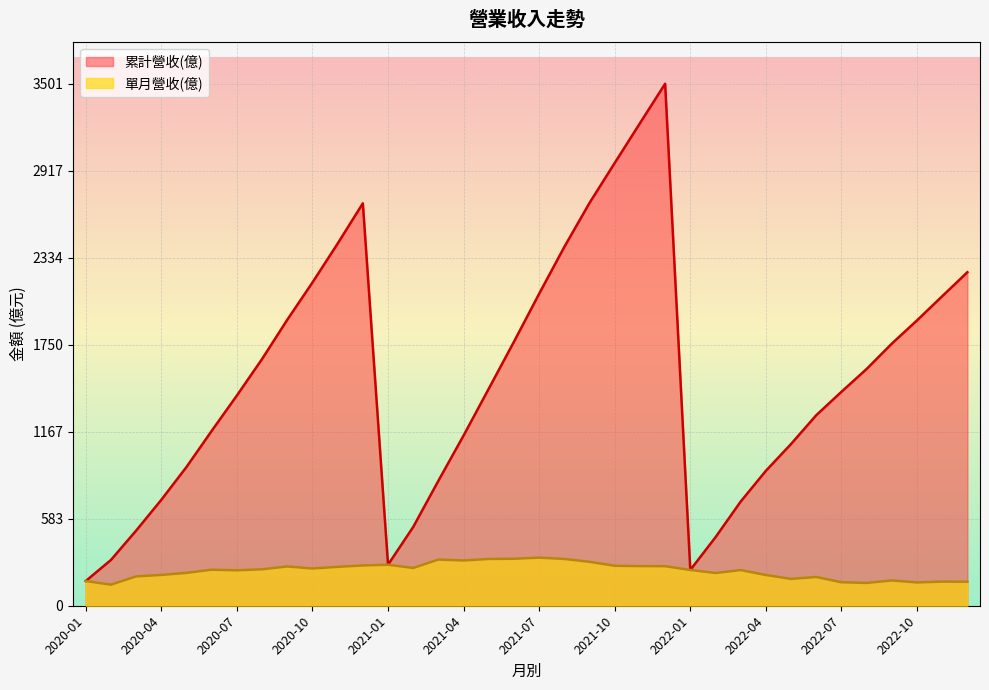

Reading left to right, transcribe all the data shown in this chart.

累計營收(億): 2022-12=2237.0	2022-11=2076.0	2022-10=1914.0	2022-09=1758.0	2022-08=1588.0	2022-07=1435.0	2022-06=1278.0	2022-05=1085.0	2022-04=905.0	2022-03=698.9	2022-02=459.6	2022-01=240.1	2021-12=3501.0	2021-11=3236.0	2021-10=2970.0	2021-09=2702.0	2021-08=2407.0	2021-07=2093.0	2021-06=1771.0	2021-05=1456.0	2021-04=1142.0	2021-03=838.4	2021-02=528.5	2021-01=275.1	2020-12=2699.0	2020-11=2429.0	2020-10=2168.0	2020-09=1918.0	2020-08=1655.0	2020-07=1410.0	2020-06=1173.0	2020-05=930.9	2020-04=710.5	2020-03=503.9	2020-02=307.1	2020-01=165.8
單月營收(億): 2022-12=161.1	2022-11=161.8	2022-10=156.2	2022-09=169.7	2022-08=152.8	2022-07=157.6	2022-06=192.9	2022-05=180.1	2022-04=206.1	2022-03=239.2	2022-02=219.5	2022-01=240.1	2021-12=265.2	2021-11=265.9	2021-10=268.0	2021-09=294.5	2021-08=313.8	2021-07=322.5	2021-06=315.1	2021-05=313.8	2021-04=303.5	2021-03=309.9	2021-02=253.4	2021-01=275.1	2020-12=270.1	2020-11=260.9	2020-10=249.7	2020-09=263.5	2020-08=244.4	2020-07=237.7	2020-06=241.8	2020-05=220.4	2020-04=206.6	2020-03=196.8	2020-02=141.3	2020-01=165.8